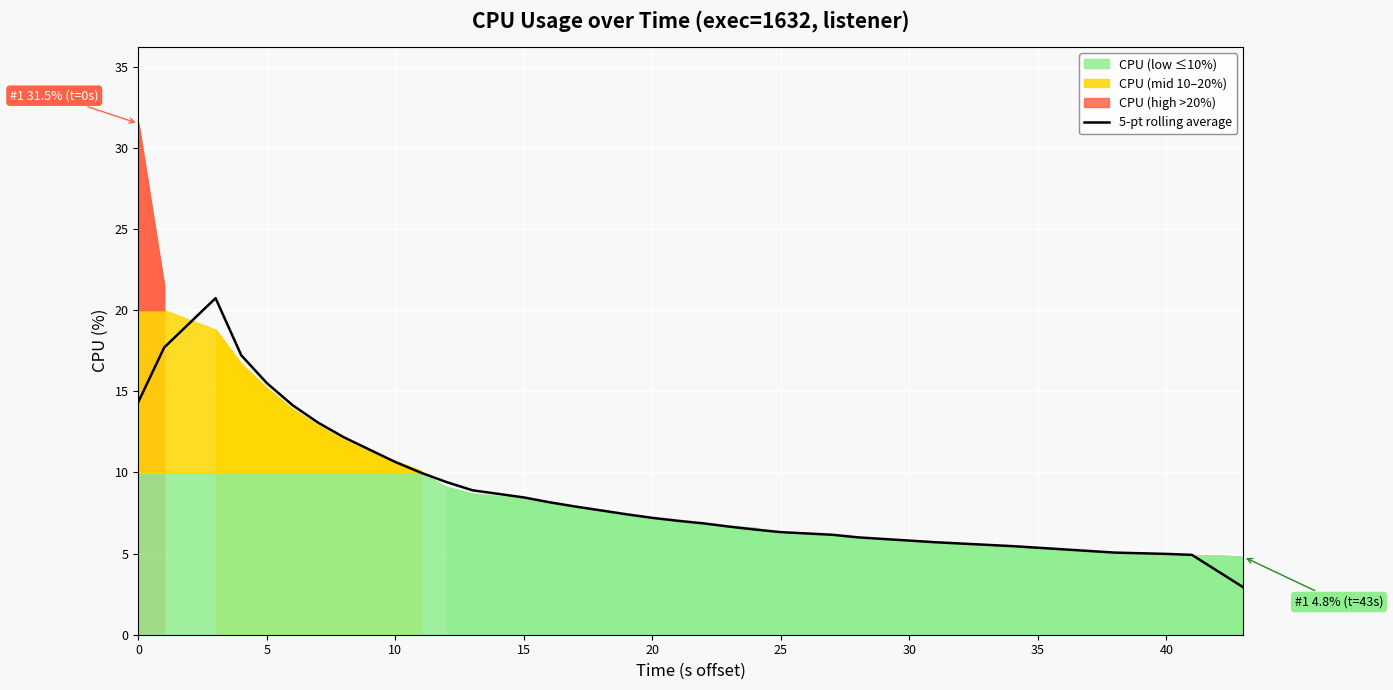

What is the label of the 39th point from the left?

38